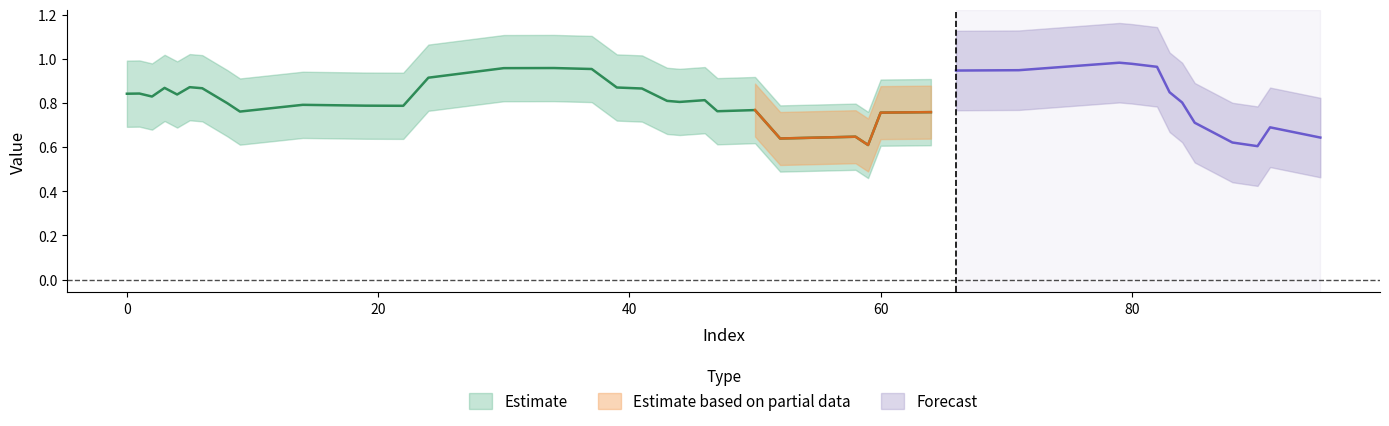

What is the average value of the y_pred series?

0.8